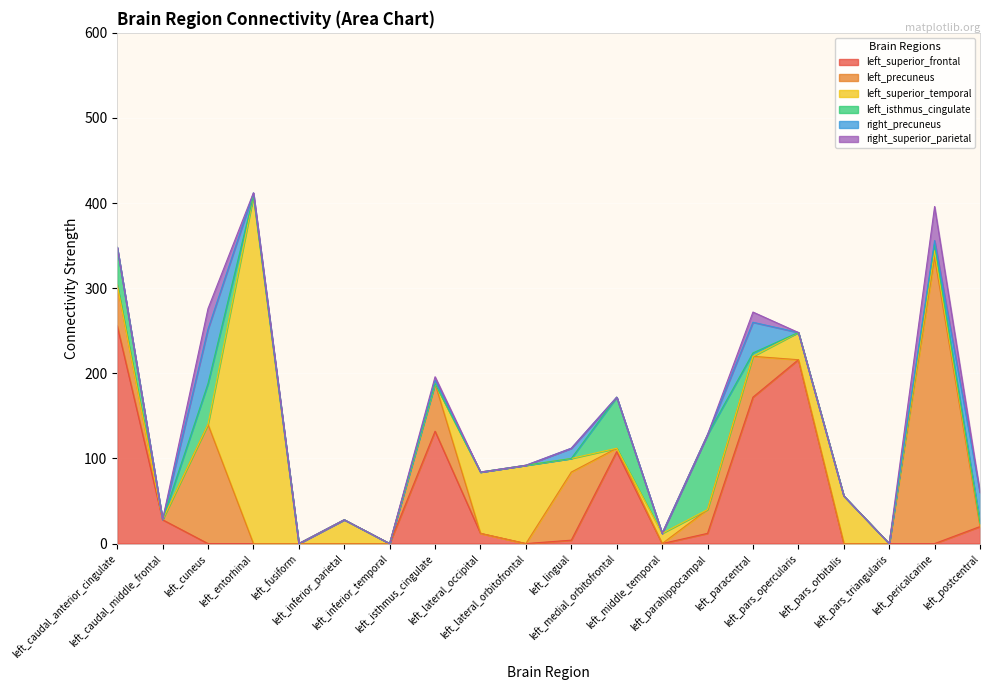

What is the difference between the right_precuneus values at left_paracentral and left_middle_temporal?

36